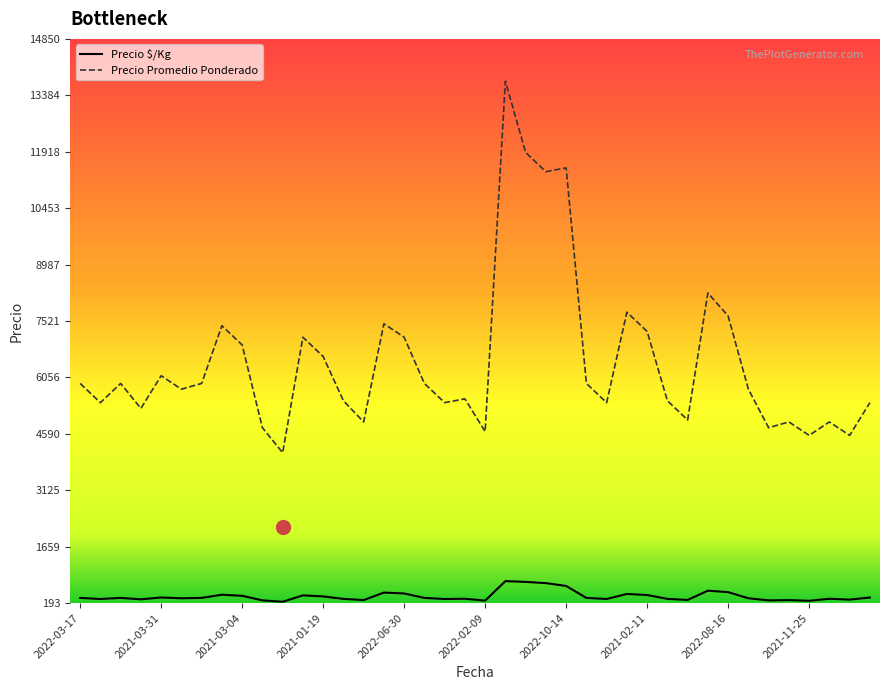

Which series has the largest range (max minus min)?

Precio Promedio Ponderado